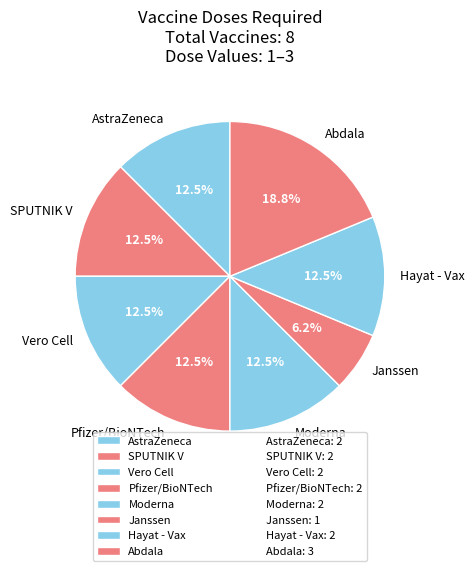

What is the total percentage of Hayat - Vax and SPUTNIK V?

25.0%